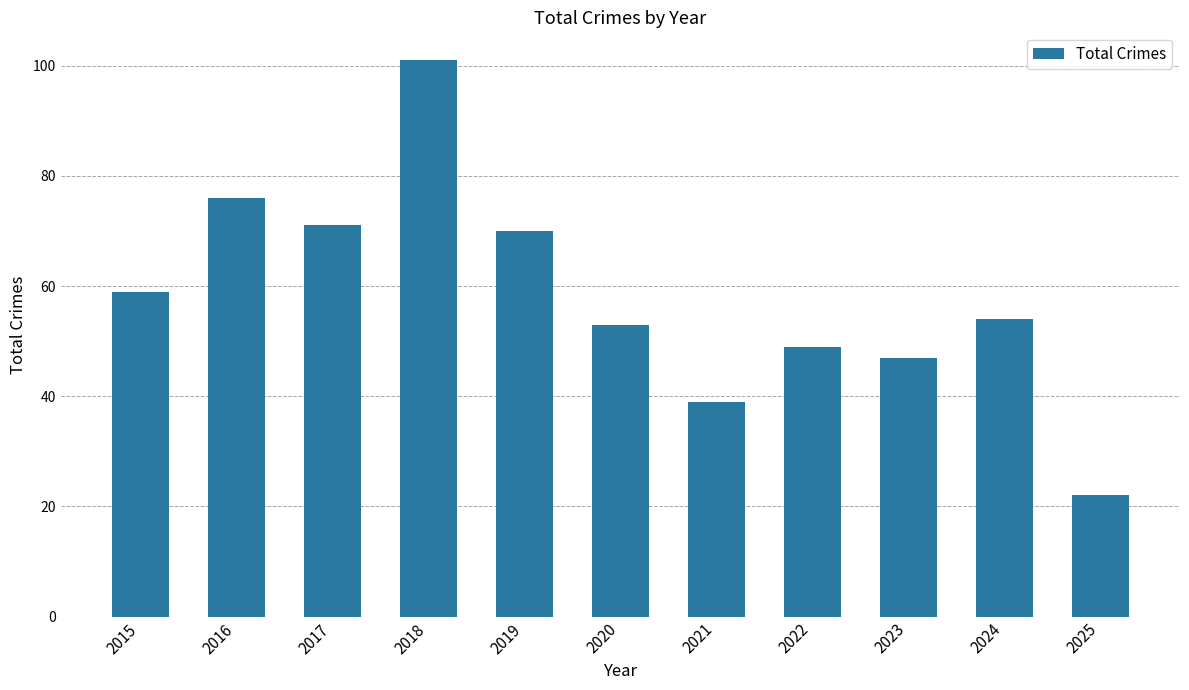

Rank the categories by value from lowest to highest.

2025, 2021, 2023, 2022, 2020, 2024, 2015, 2019, 2017, 2016, 2018